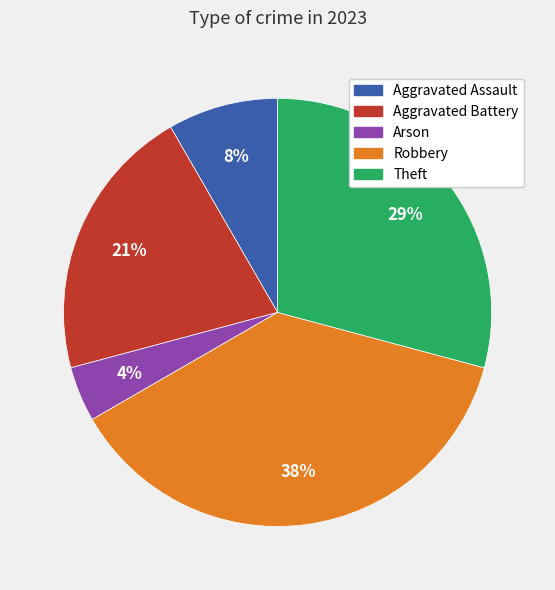

Do Robbery and Aggravated Assault together represent more than half of the pie?

No